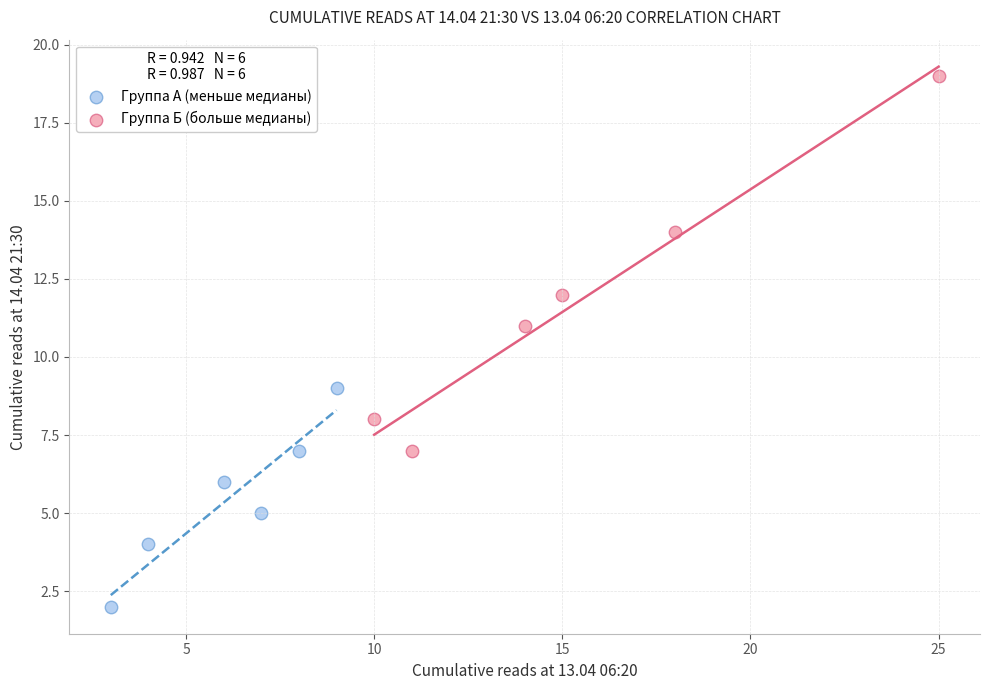

Which series reaches the maximum Y coordinate?

Группа Б (больше медианы)